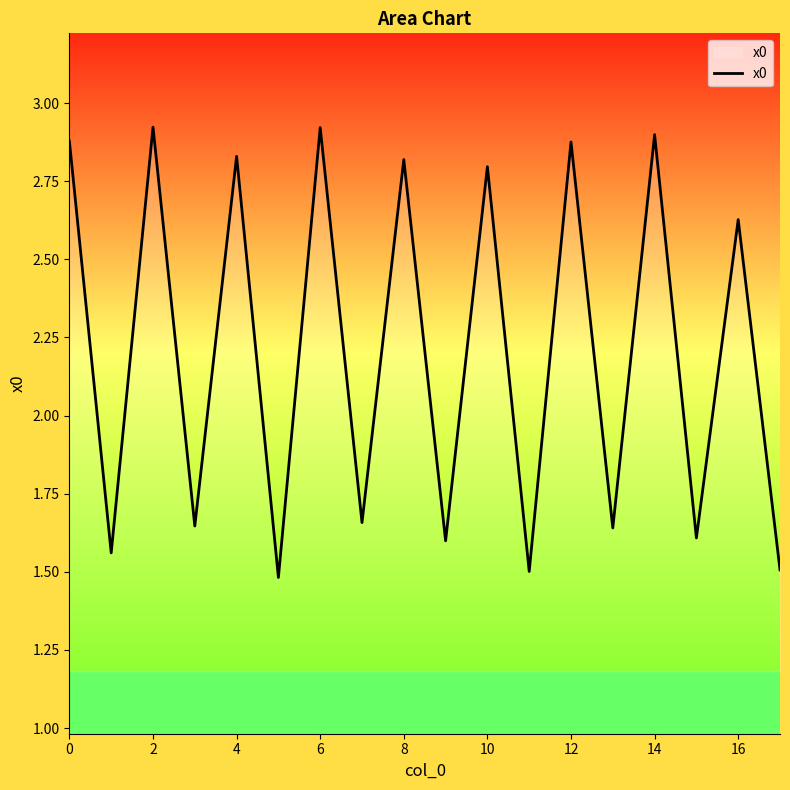

Does the chart have visible grid lines?

No